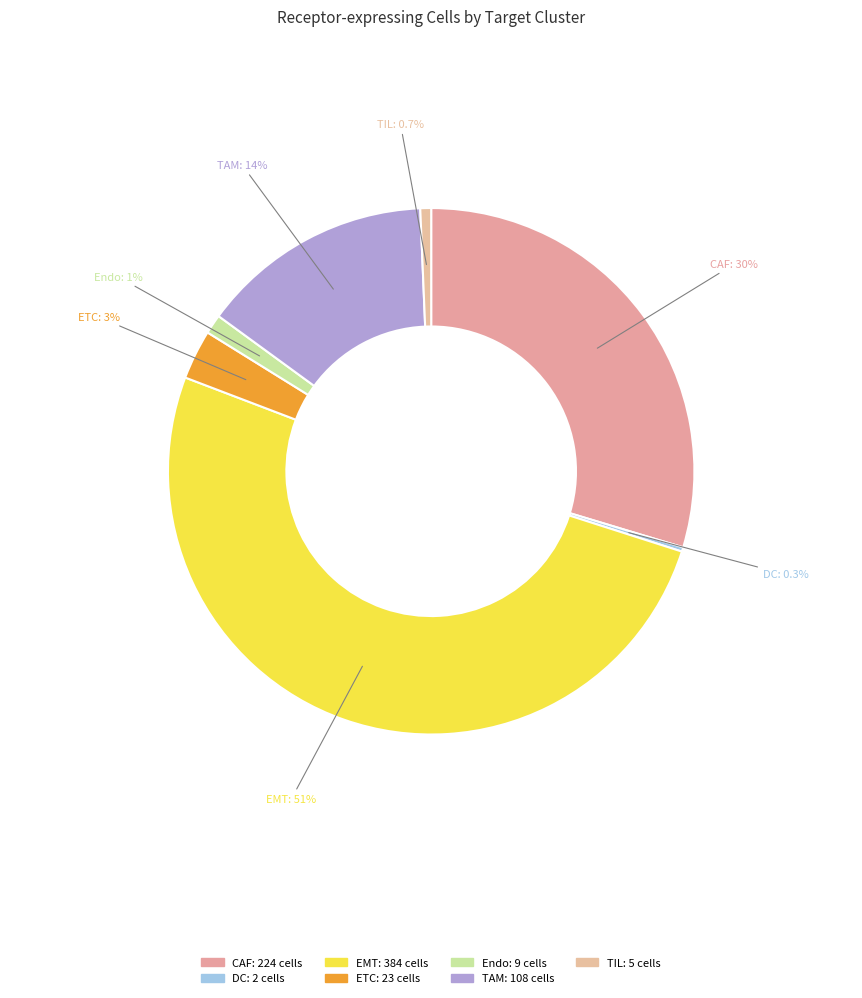

What is the change in value from CAF to EMT?

+160